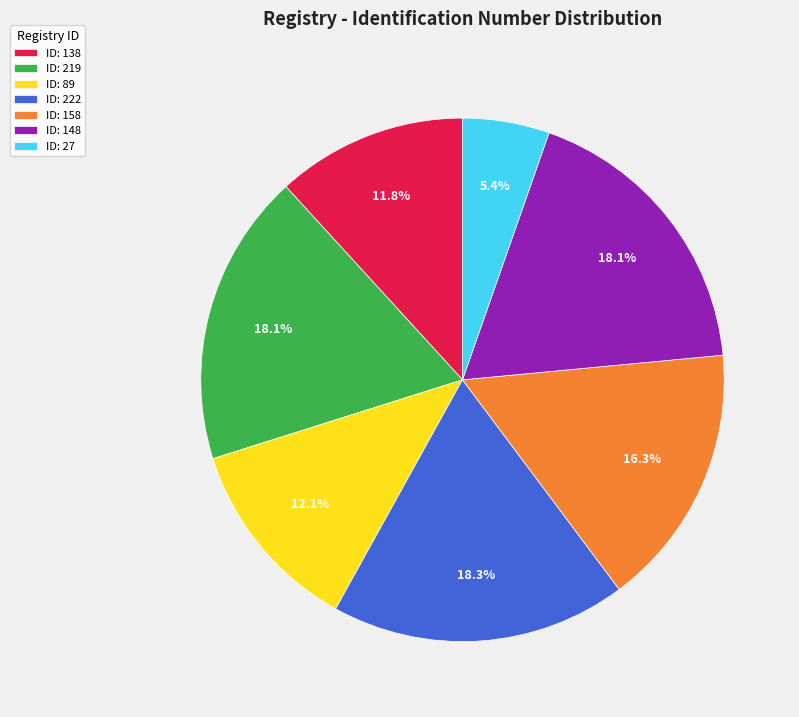

Which slice is the smallest?

ID: 27